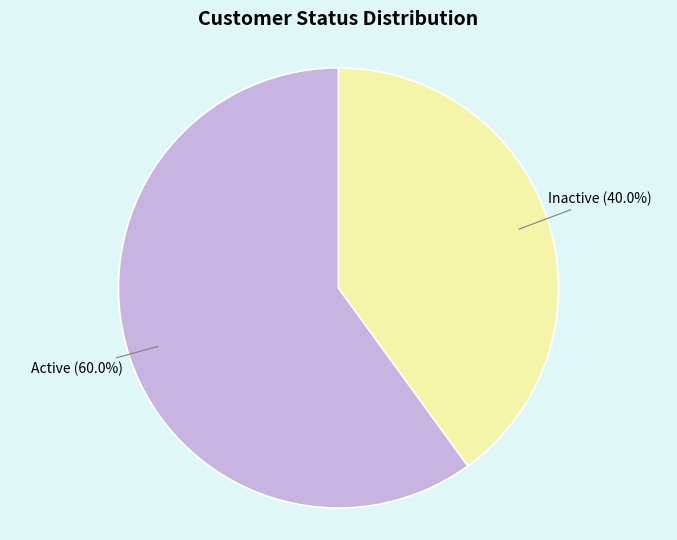

Count the number of slices in the pie.

2